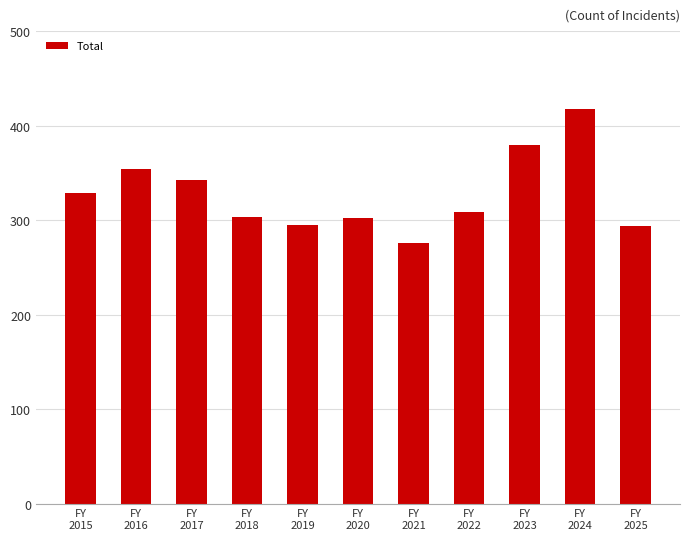

How many data points are less than 309?

5